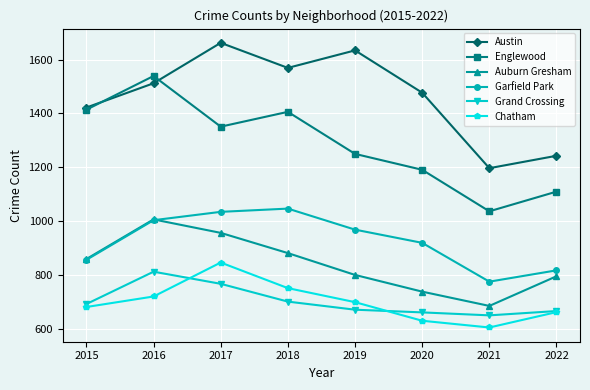

Between 2015 and 2022, which series saw the biggest shift?

Englewood